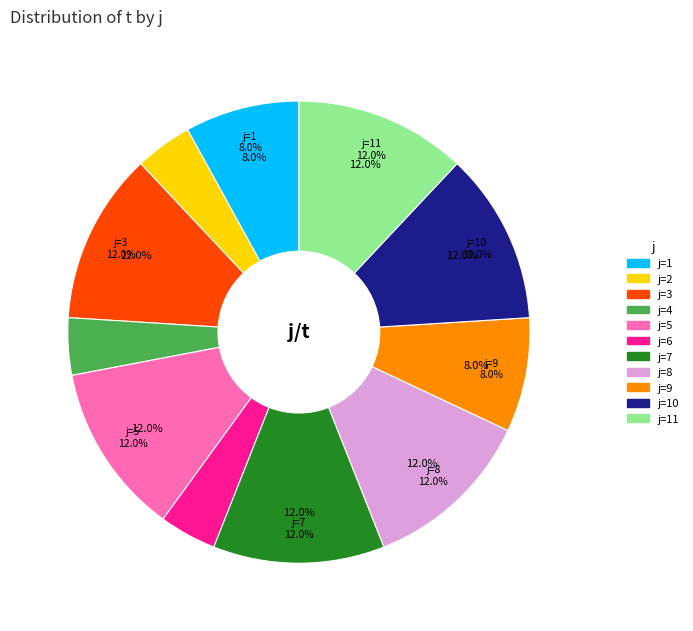

To the nearest percent, what is the difference between the 11 and 1 slice percentages?

4%